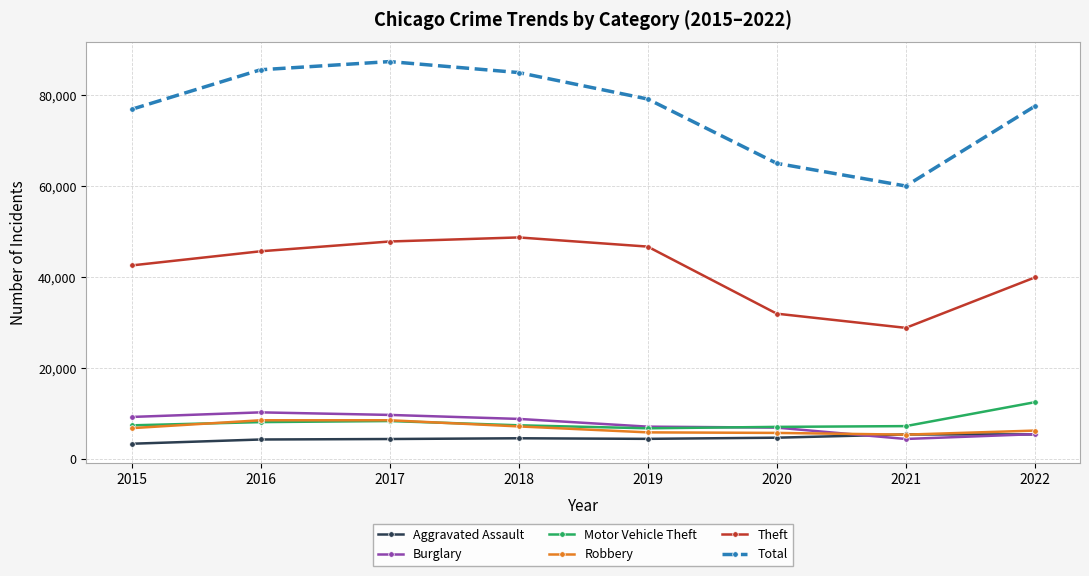

True or false: Theft and Robbery intersect in this chart.

False